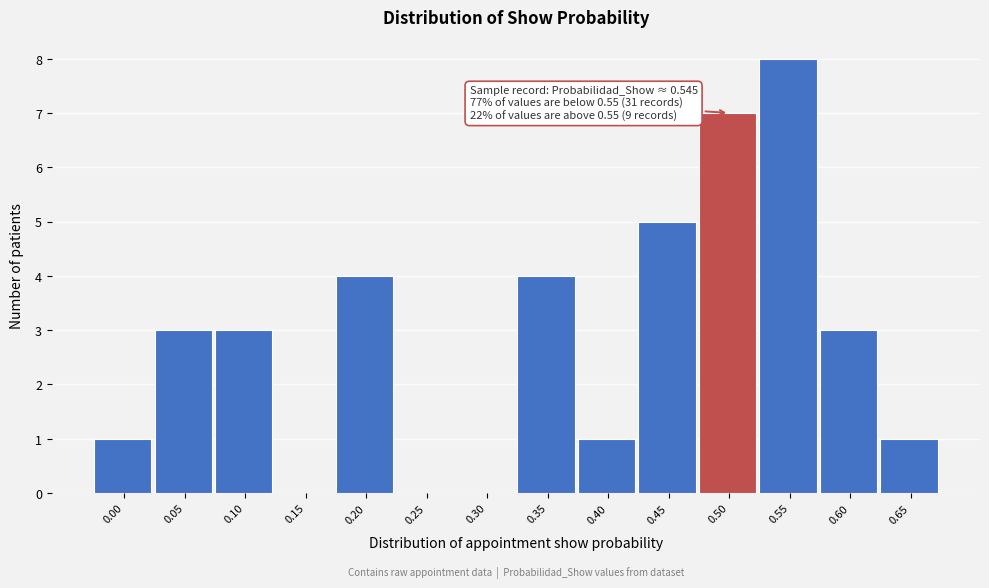

Reading left to right, list all the values displayed in this chart.

0.00=1	0.05=3	0.10=3	0.15=0	0.20=4	0.25=0	0.30=0	0.35=4	0.40=1	0.45=5	0.50=7	0.55=8	0.60=3	0.65=1